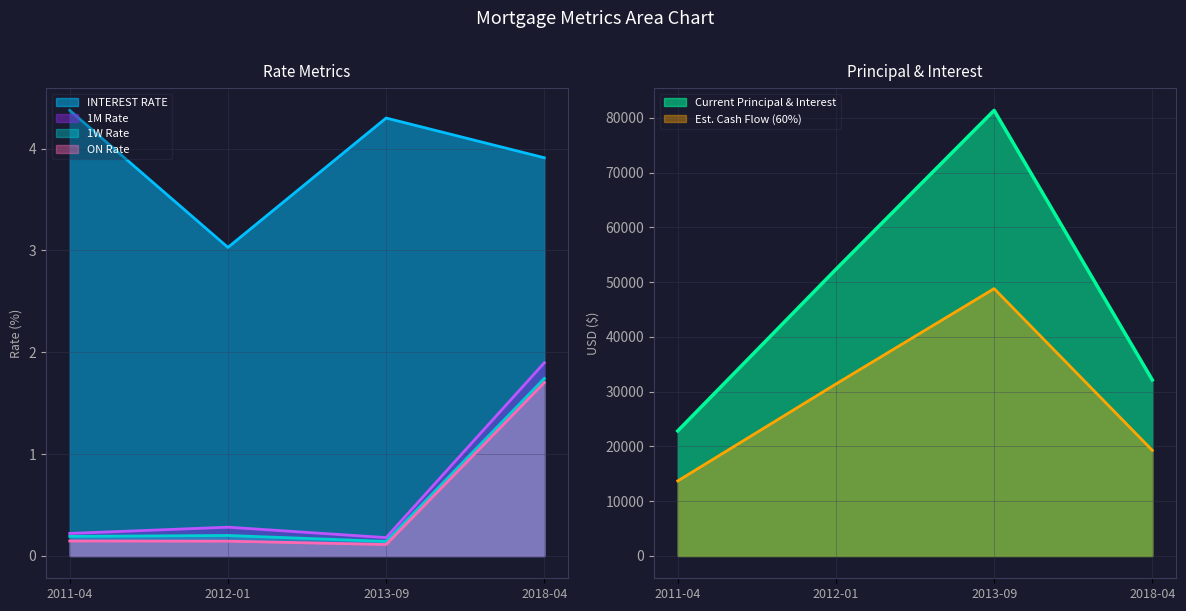

The 1W series shows 0.0 at 2013-09. True or false?

False